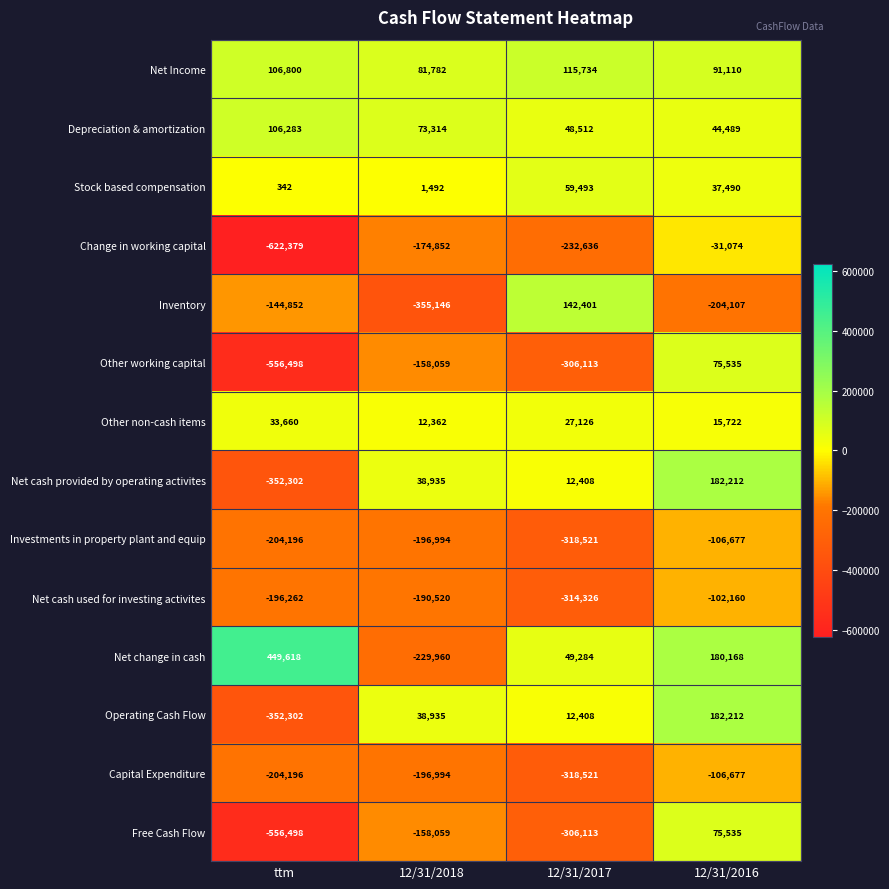

What is the difference between the Net cash provided by operating activites values at 12/31/2017 and 12/31/2016?

169804